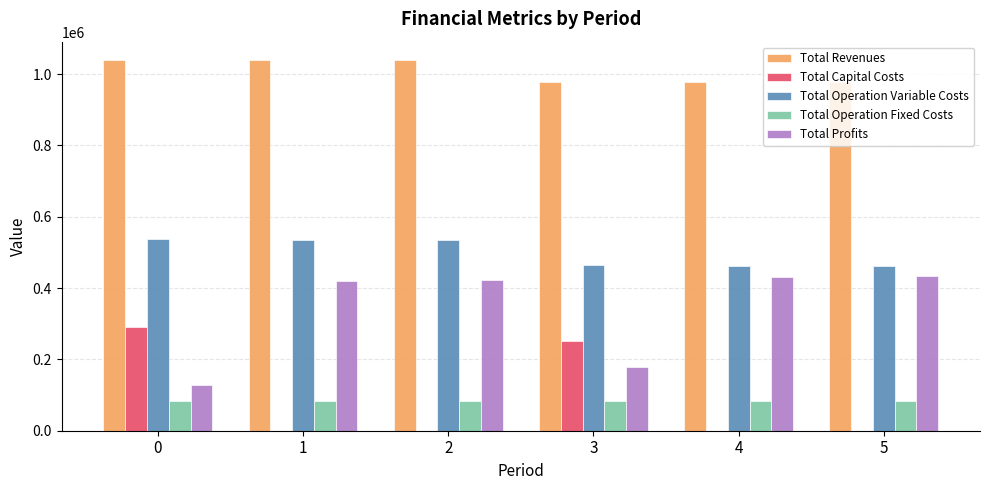

What is the average value of the Total Operation Variable Costs series?

499299.2